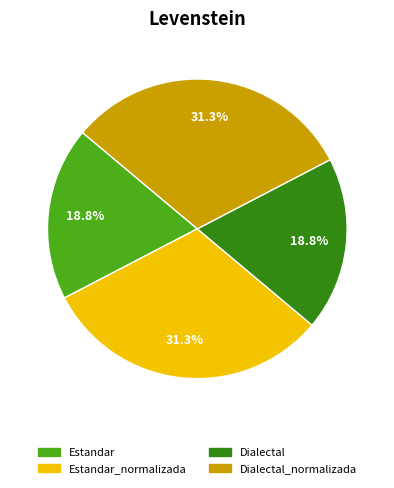

Do Dialectal and Estandar together represent more than half of the pie?

No